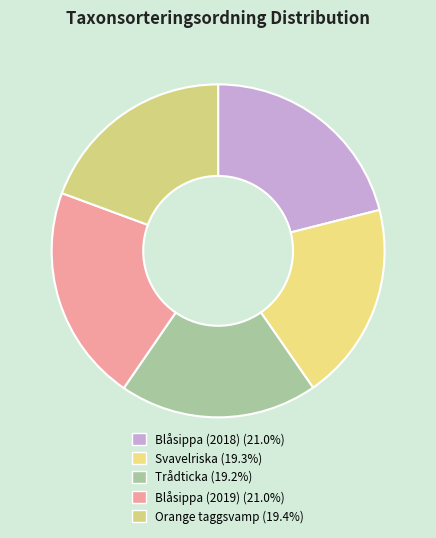

Count the number of slices in the pie.

5